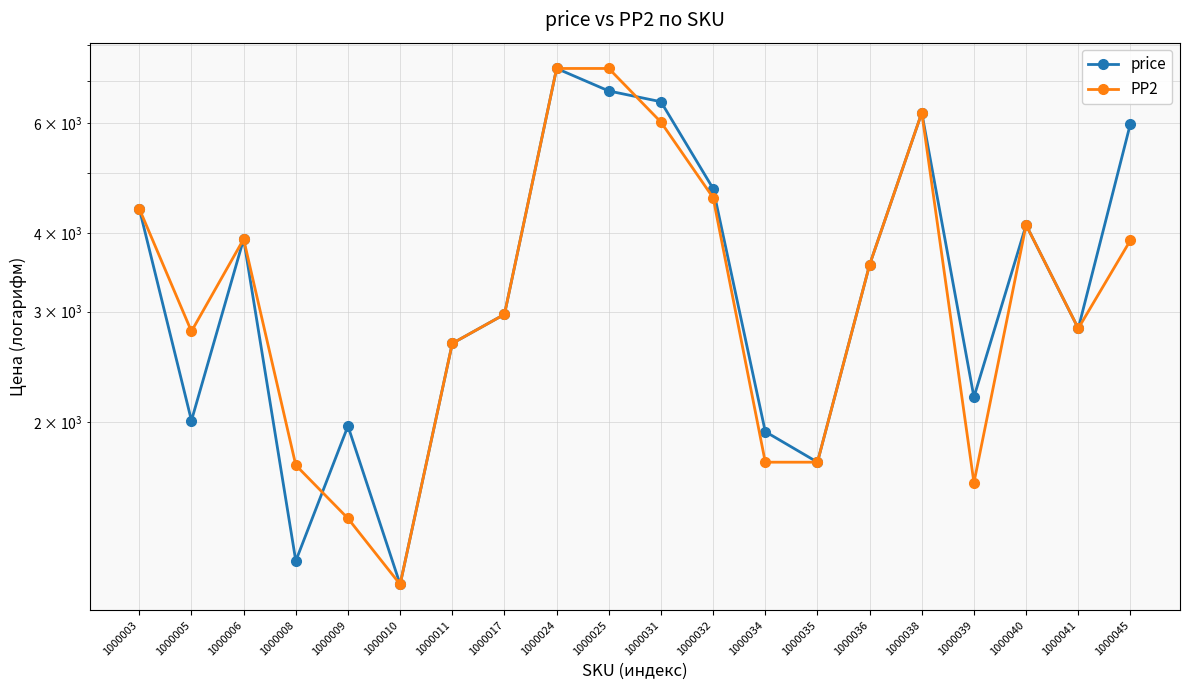

Read the PP2 value at 1000017, to the nearest 100.

3000